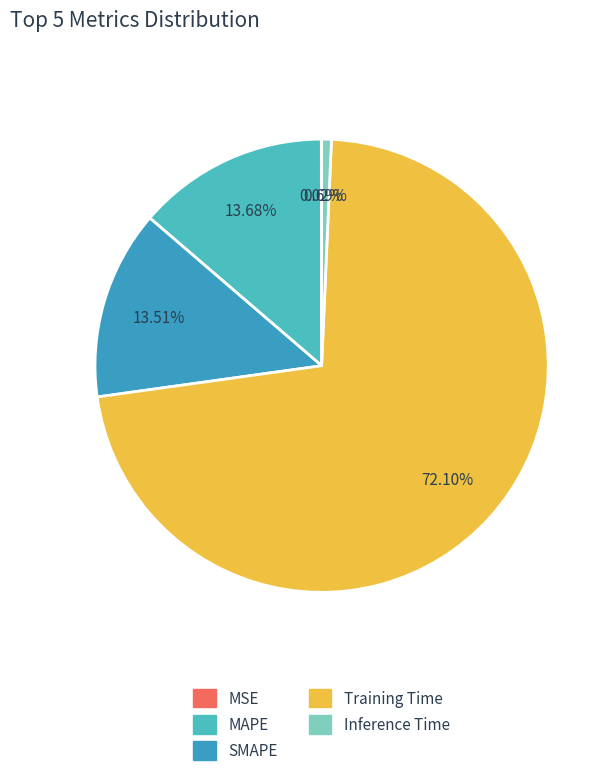

How many slices are in this pie chart?

5